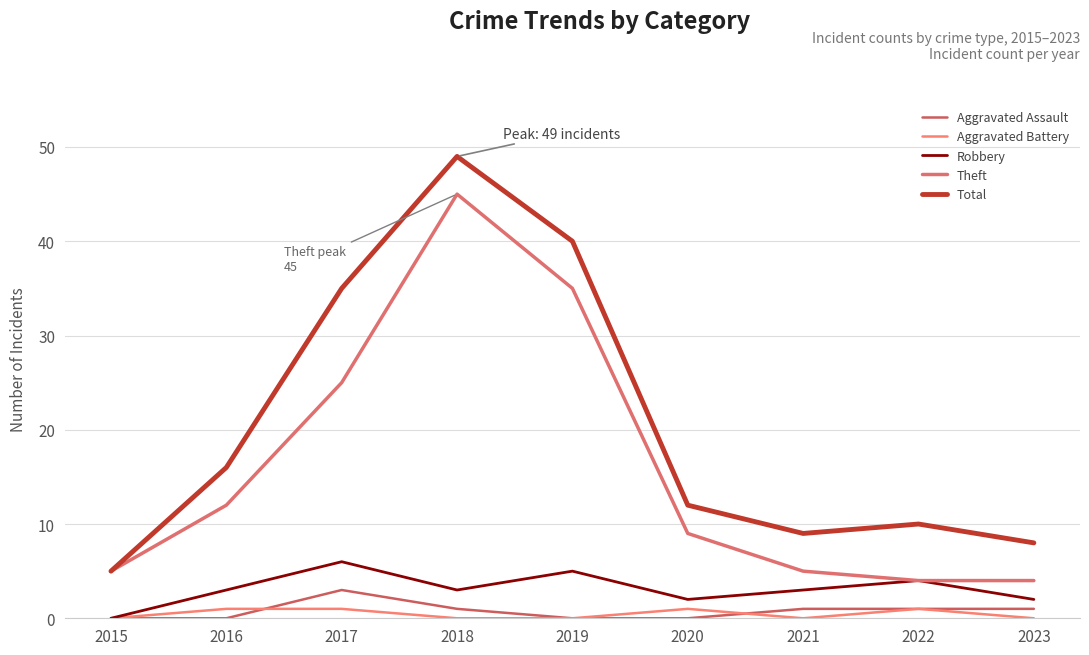

Is this an area chart (filled region under the line)?

No